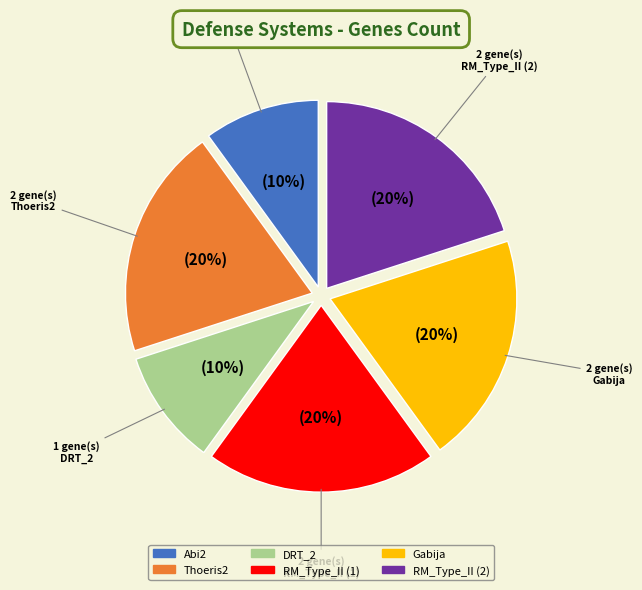

Is there any slice that represents more than half of the pie?

No